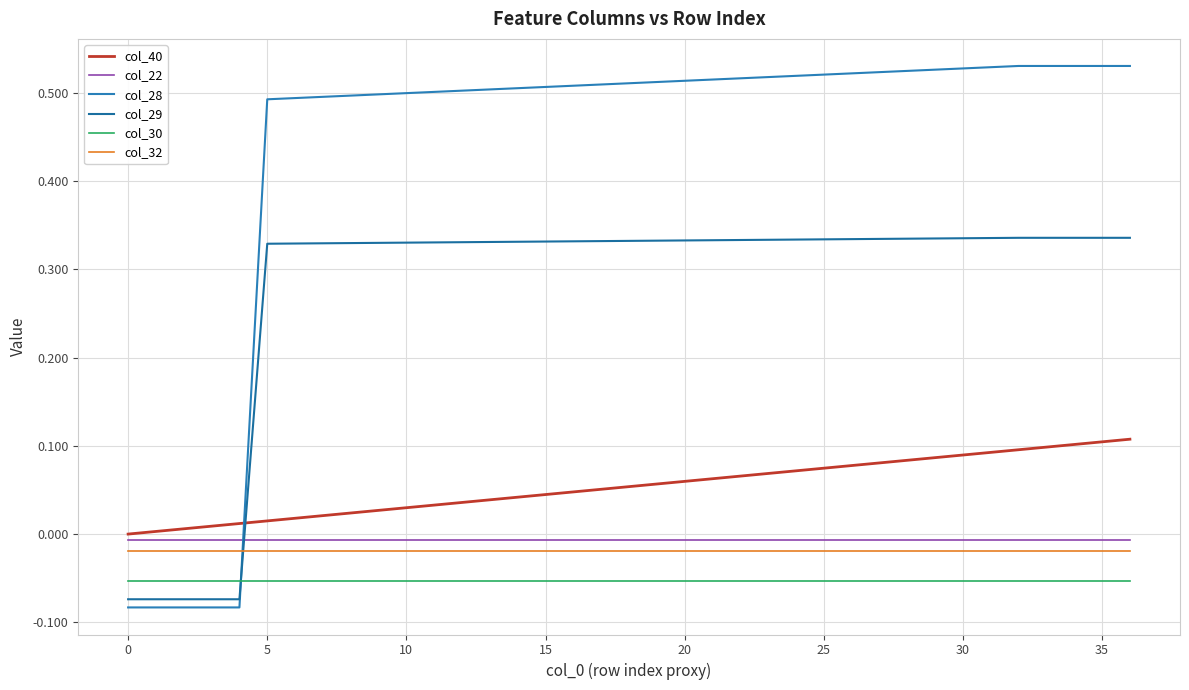

Reading left to right, what are all the values shown in this chart?

col_40: 0.0	0.0	0.0	0.0	0.0	0.0	0.0	0.0	0.0	0.0	0.0	0.0	0.0	0.0	0.0	0.0	0.0	0.1	0.1	0.1	0.1	0.1	0.1	0.1	0.1	0.1	0.1	0.1	0.1	0.1	0.1	0.1	0.1	0.1	0.1	0.1	0.1
col_22: -0.0	-0.0	-0.0	-0.0	-0.0	-0.0	-0.0	-0.0	-0.0	-0.0	-0.0	-0.0	-0.0	-0.0	-0.0	-0.0	-0.0	-0.0	-0.0	-0.0	-0.0	-0.0	-0.0	-0.0	-0.0	-0.0	-0.0	-0.0	-0.0	-0.0	-0.0	-0.0	-0.0	-0.0	-0.0	-0.0	-0.0
col_28: -0.1	-0.1	-0.1	-0.1	-0.1	0.5	0.5	0.5	0.5	0.5	0.5	0.5	0.5	0.5	0.5	0.5	0.5	0.5	0.5	0.5	0.5	0.5	0.5	0.5	0.5	0.5	0.5	0.5	0.5	0.5	0.5	0.5	0.5	0.5	0.5	0.5	0.5
col_29: -0.1	-0.1	-0.1	-0.1	-0.1	0.3	0.3	0.3	0.3	0.3	0.3	0.3	0.3	0.3	0.3	0.3	0.3	0.3	0.3	0.3	0.3	0.3	0.3	0.3	0.3	0.3	0.3	0.3	0.3	0.3	0.3	0.3	0.3	0.3	0.3	0.3	0.3
col_30: -0.1	-0.1	-0.1	-0.1	-0.1	-0.1	-0.1	-0.1	-0.1	-0.1	-0.1	-0.1	-0.1	-0.1	-0.1	-0.1	-0.1	-0.1	-0.1	-0.1	-0.1	-0.1	-0.1	-0.1	-0.1	-0.1	-0.1	-0.1	-0.1	-0.1	-0.1	-0.1	-0.1	-0.1	-0.1	-0.1	-0.1
col_32: -0.0	-0.0	-0.0	-0.0	-0.0	-0.0	-0.0	-0.0	-0.0	-0.0	-0.0	-0.0	-0.0	-0.0	-0.0	-0.0	-0.0	-0.0	-0.0	-0.0	-0.0	-0.0	-0.0	-0.0	-0.0	-0.0	-0.0	-0.0	-0.0	-0.0	-0.0	-0.0	-0.0	-0.0	-0.0	-0.0	-0.0